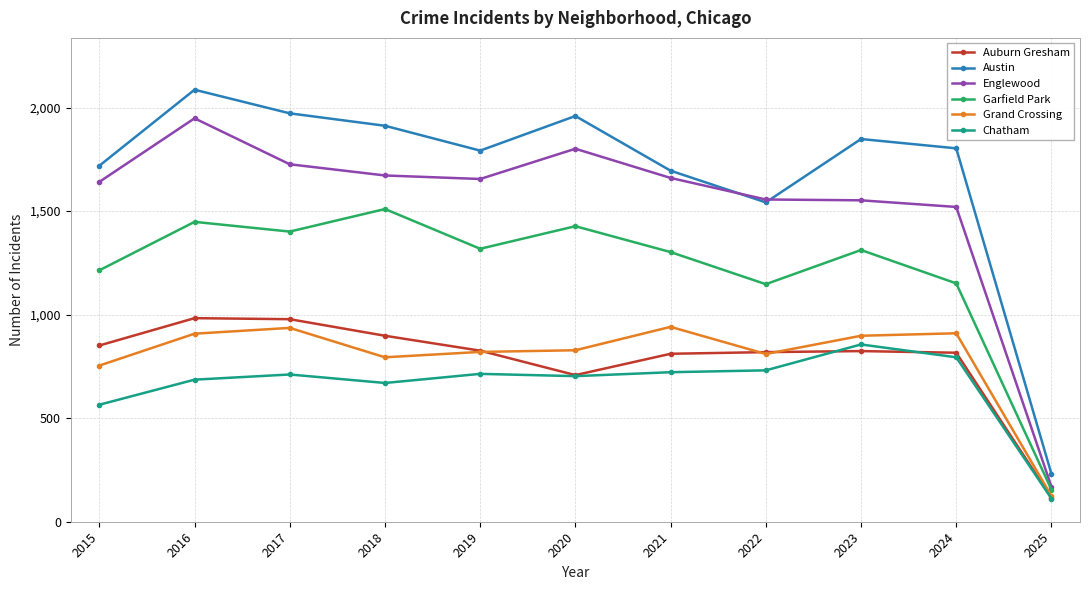

What is the difference between the maximum and minimum values in the Auburn Gresham series?

867